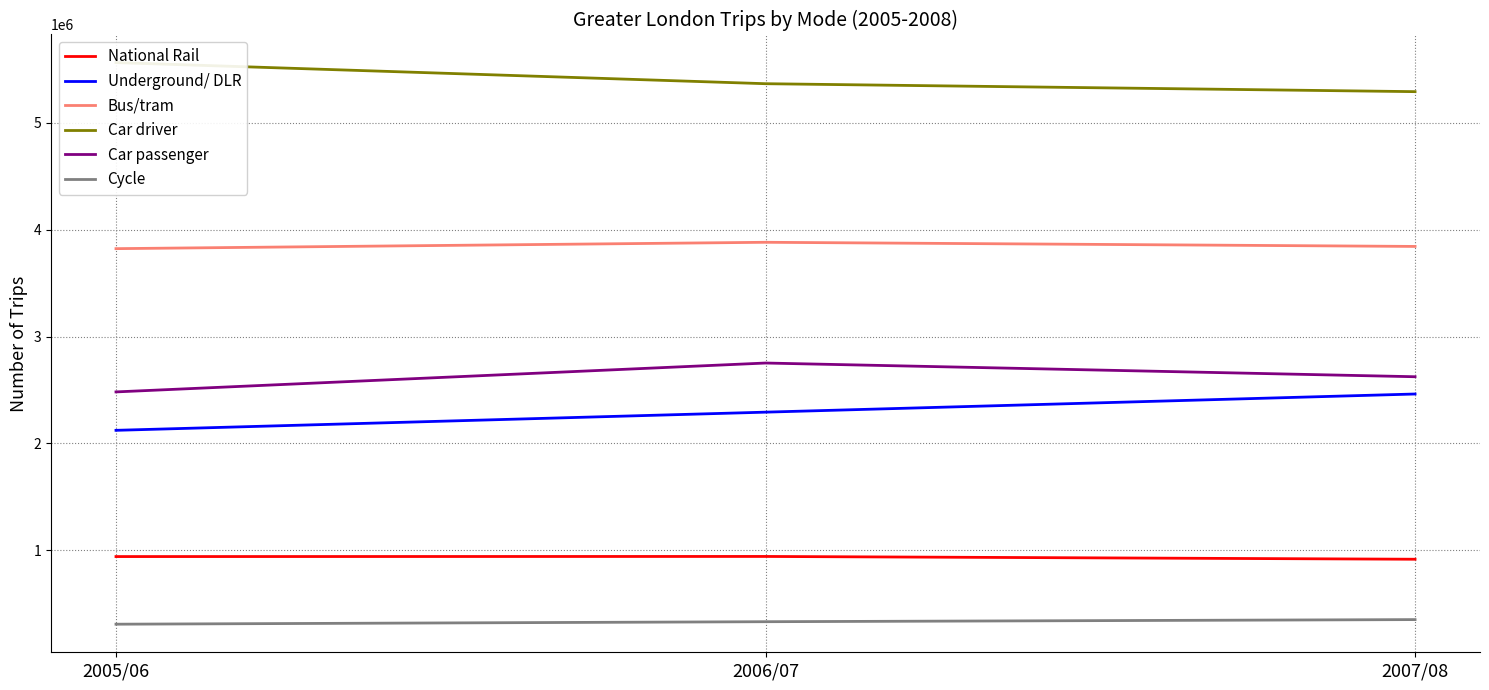

List the series in order of their peak value, highest first.

Car driver, Bus/tram, Car passenger, Underground/ DLR, National Rail, Cycle